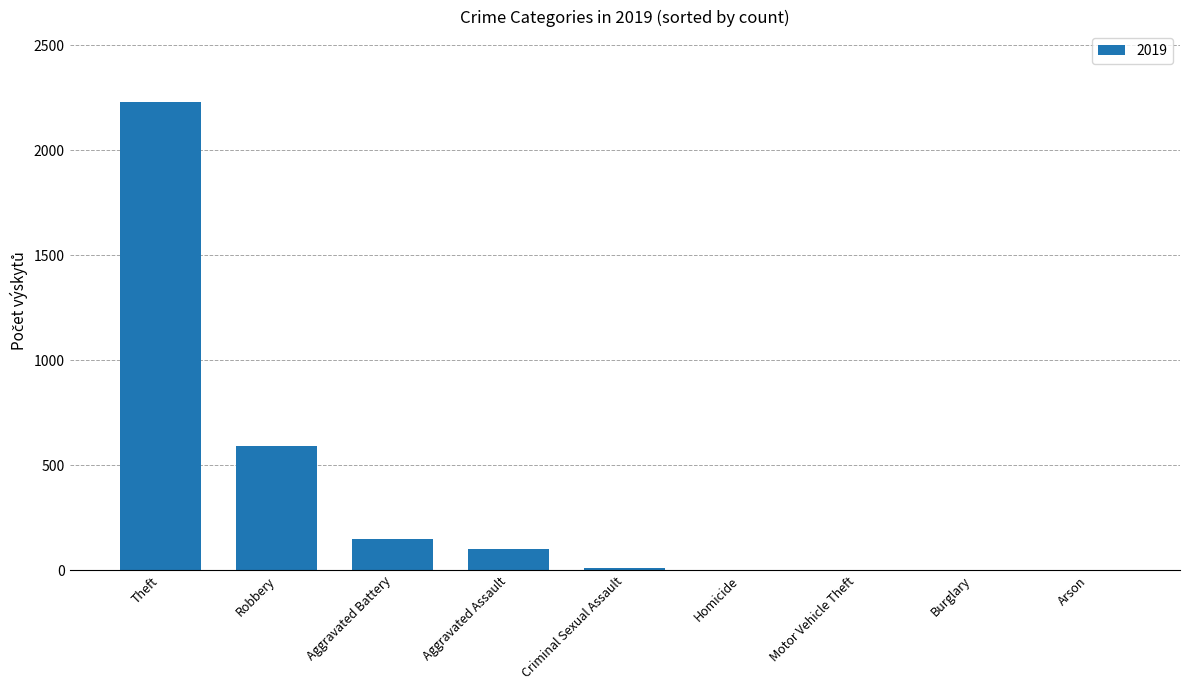

The chart shows a value of 591 at Robbery. True or false?

True